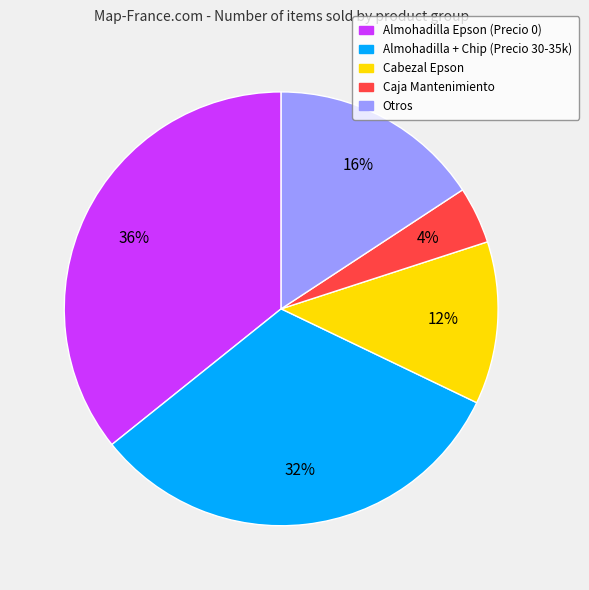

How many segments does this pie chart have?

5